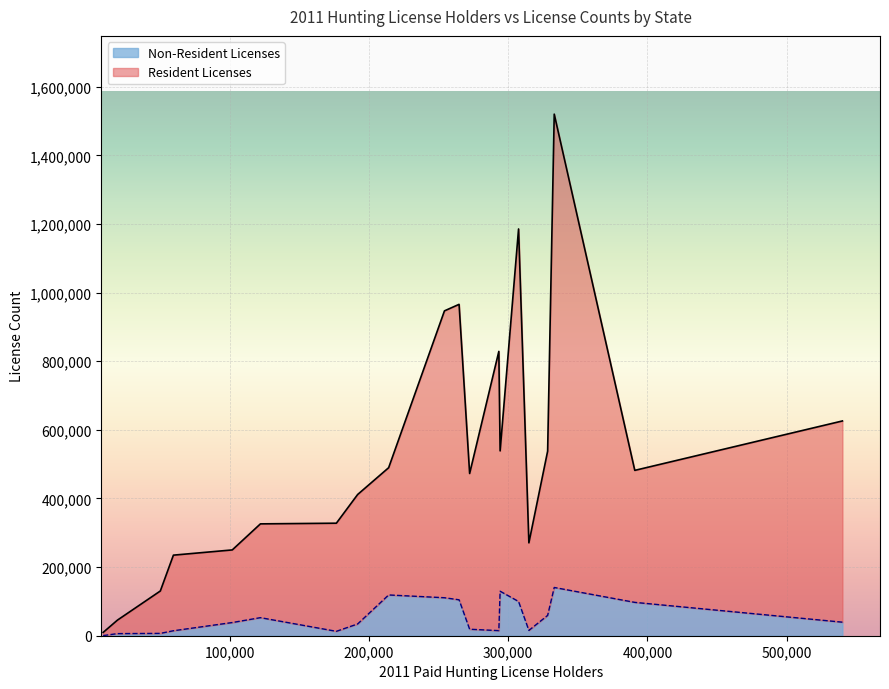

What are all the series names shown in the legend?

Non-Resident Licenses, Resident Licenses